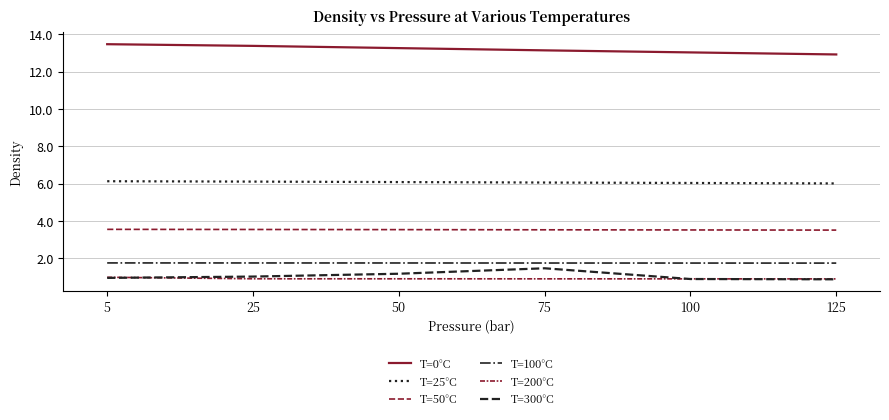

True or false: T=300°C and T=200°C cross at least once.

True